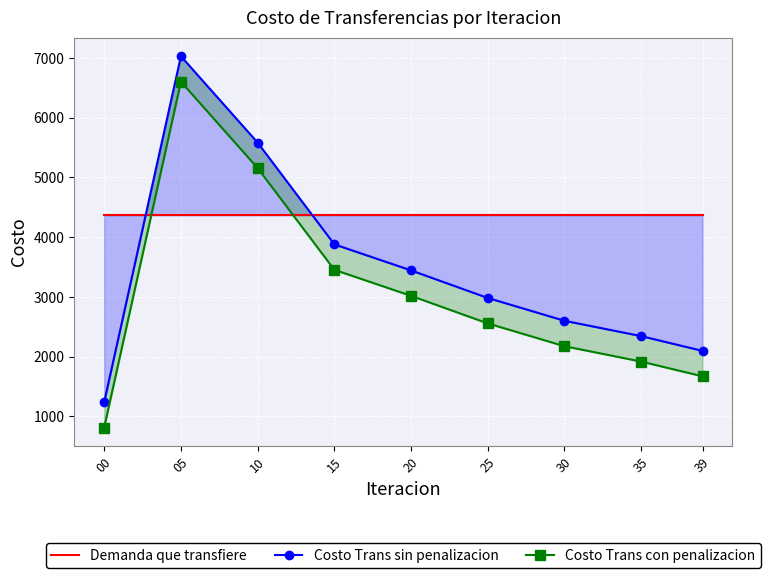

Which category has the highest value in the Costo Trans sin penalizacion series?

05